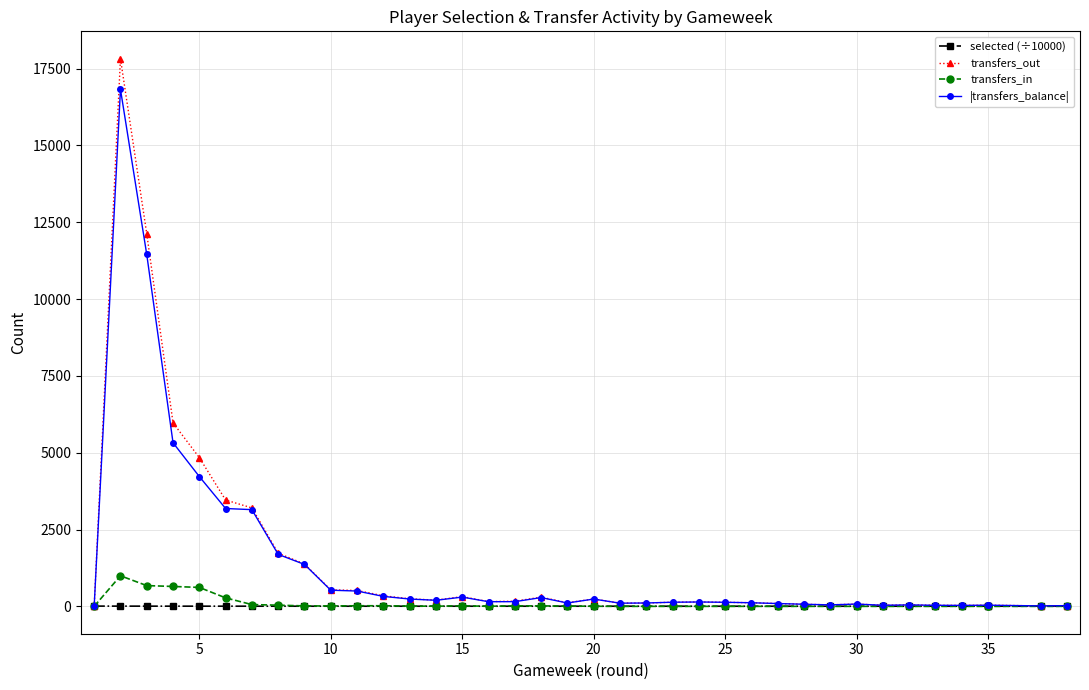

At how many categories does at least one series exceed 14322?

1